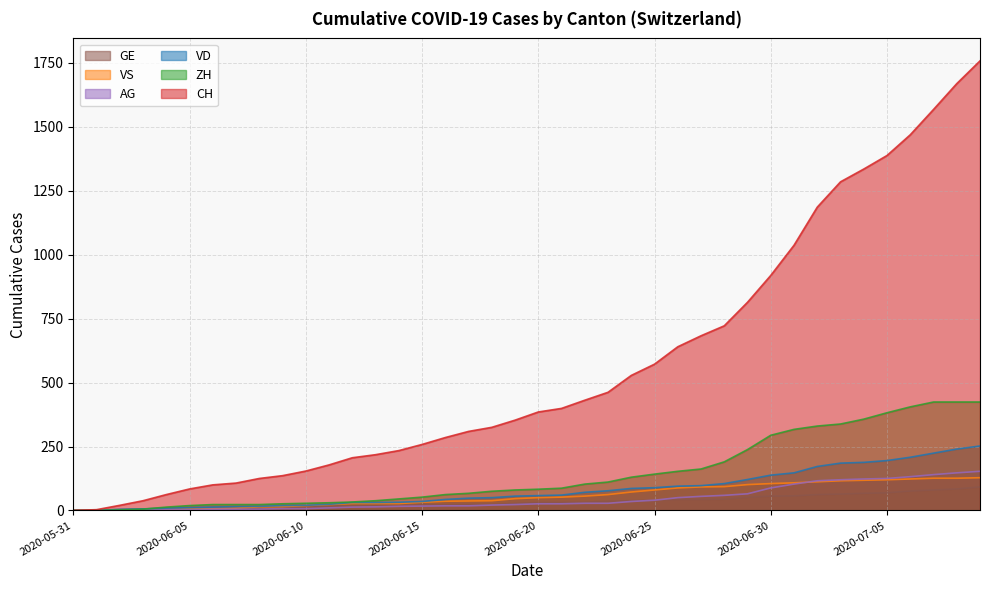

True or false: VD has more than 0 interior local peaks.

False